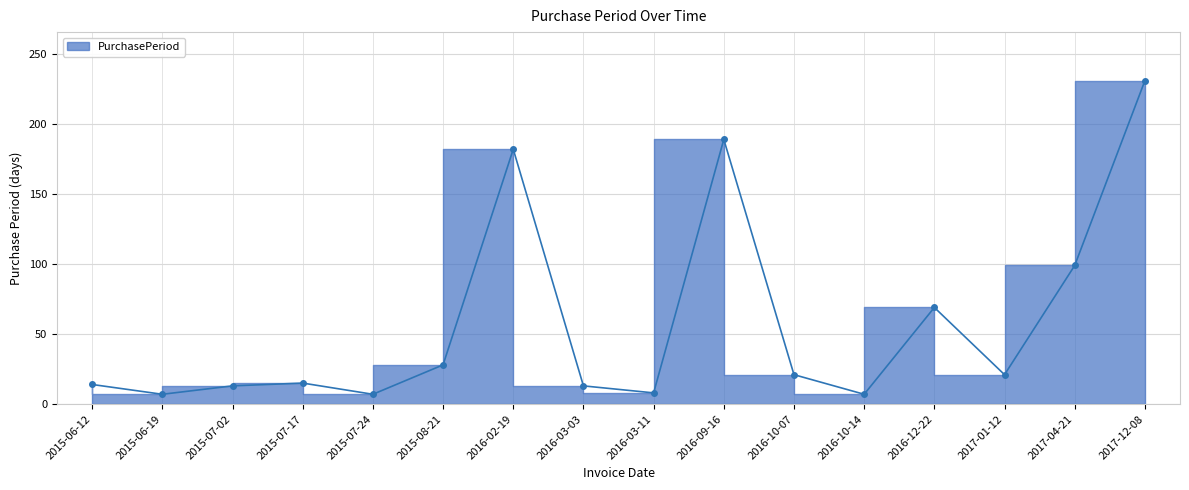

What is the value of the 1st point from the left?

14